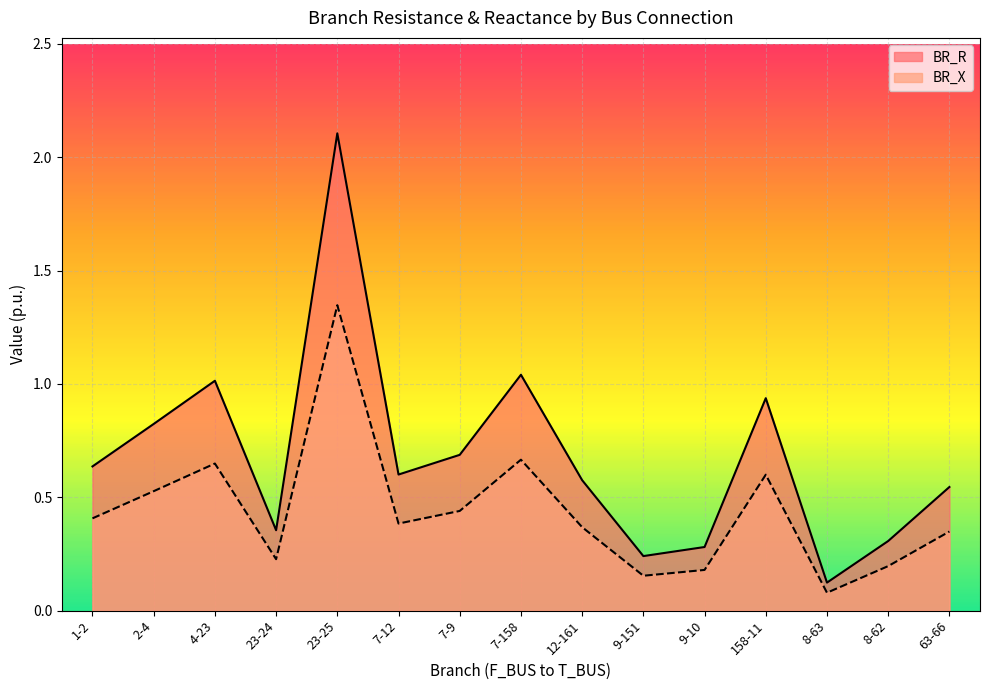

Reading left to right, transcribe all the data shown in this chart.

BR_R: 1-2=0.6	2-4=0.8	4-23=1.0	23-24=0.4	23-25=2.1	7-12=0.6	7-9=0.7	7-158=1.0	12-161=0.6	9-151=0.2	9-10=0.3	158-11=0.9	8-63=0.1	8-62=0.3	63-66=0.5
BR_X: 1-2=0.4	2-4=0.5	4-23=0.6	23-24=0.2	23-25=1.3	7-12=0.4	7-9=0.4	7-158=0.7	12-161=0.4	9-151=0.2	9-10=0.2	158-11=0.6	8-63=0.1	8-62=0.2	63-66=0.3